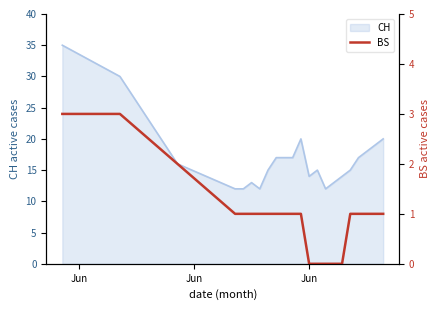

What is the minimum value for CH?

12